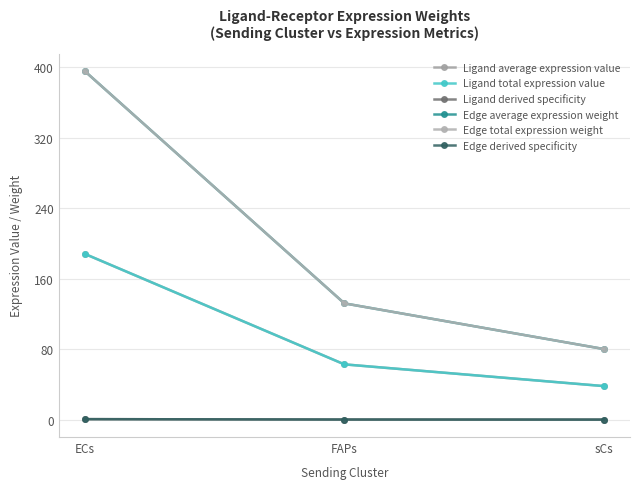

Does the chart have visible grid lines?

Yes